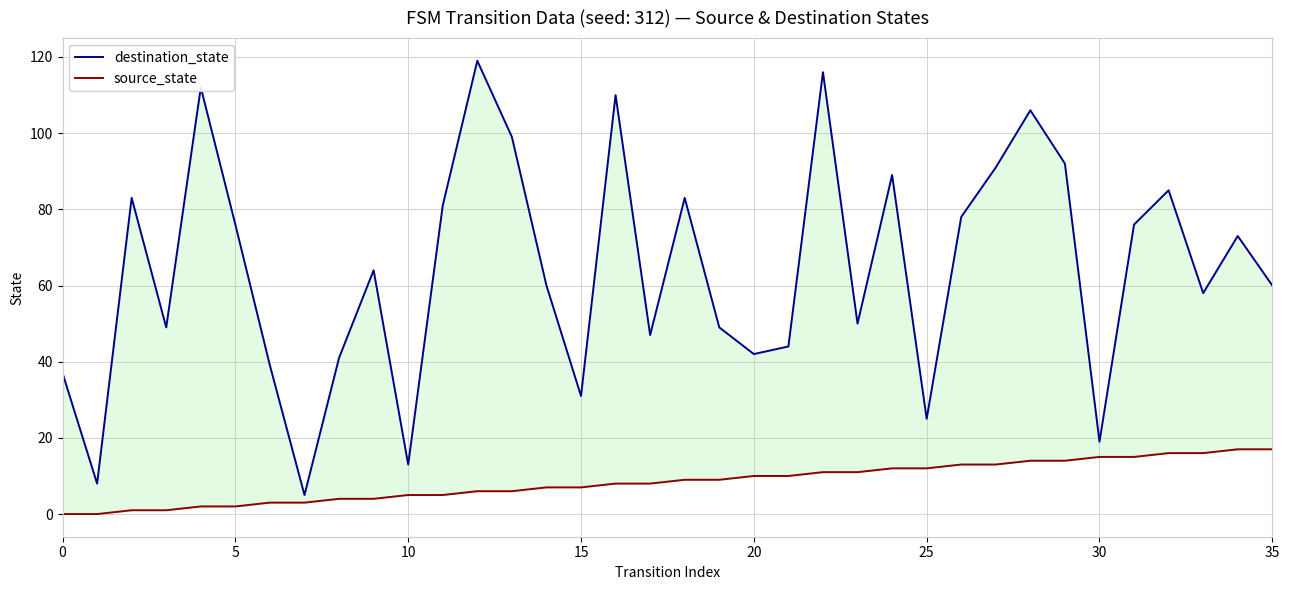

In destination_state, how many points are lower than both neighbors (excluding endpoints)?

11